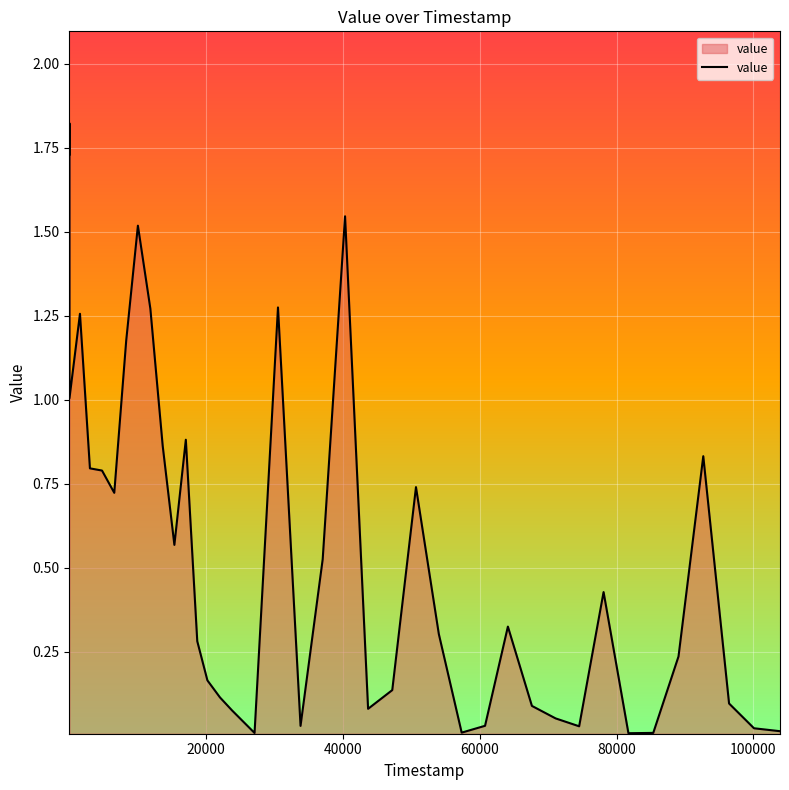

How many lines are shown in the chart?

1